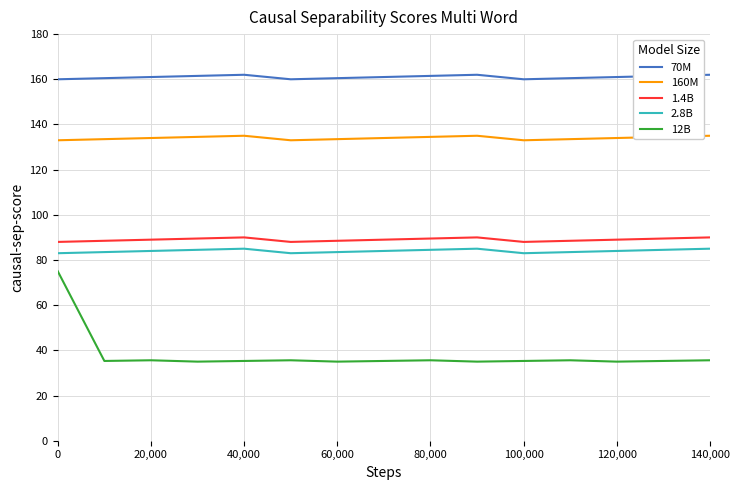

True or false: 70M and 160M cross at least once.

False